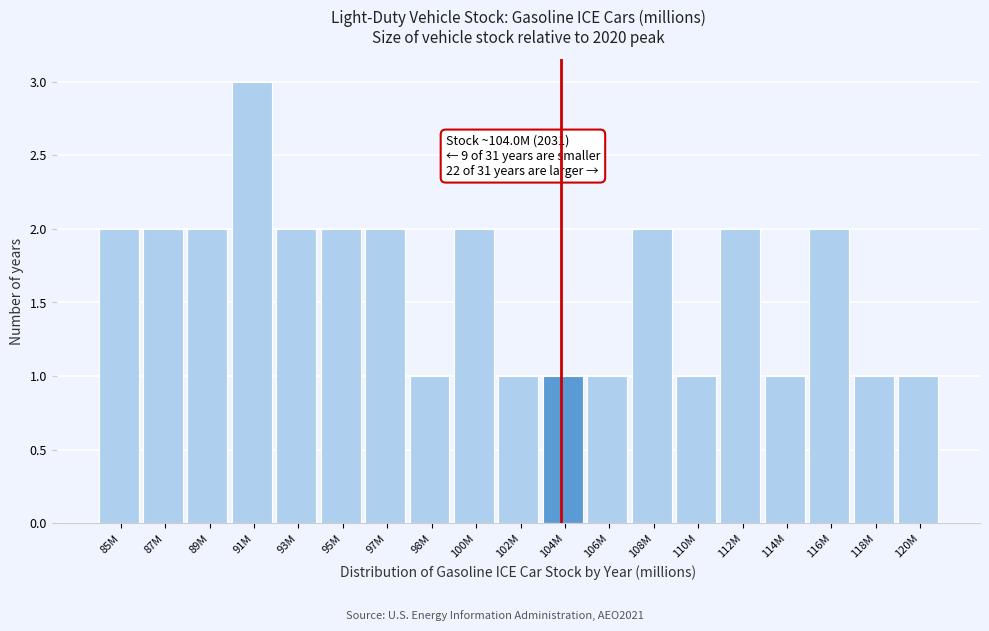

Reading left to right, list all the values displayed in this chart.

85M=2	87M=2	89M=2	91M=3	93M=2	95M=2	97M=2	98M=1	100M=2	102M=1	104M=1	106M=1	108M=2	110M=1	112M=2	114M=1	116M=2	118M=1	120M=1